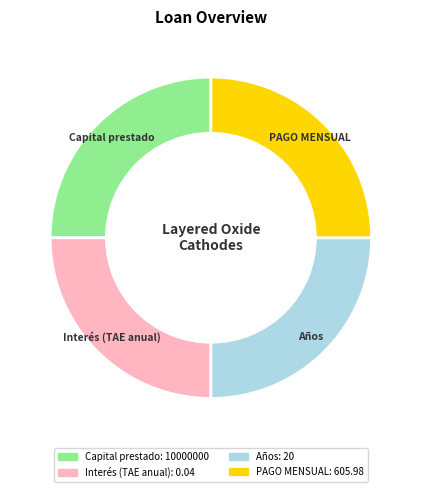

Approximately how many times larger is the value at PAGO MENSUAL compared to Interés (TAE anual)?

1.0